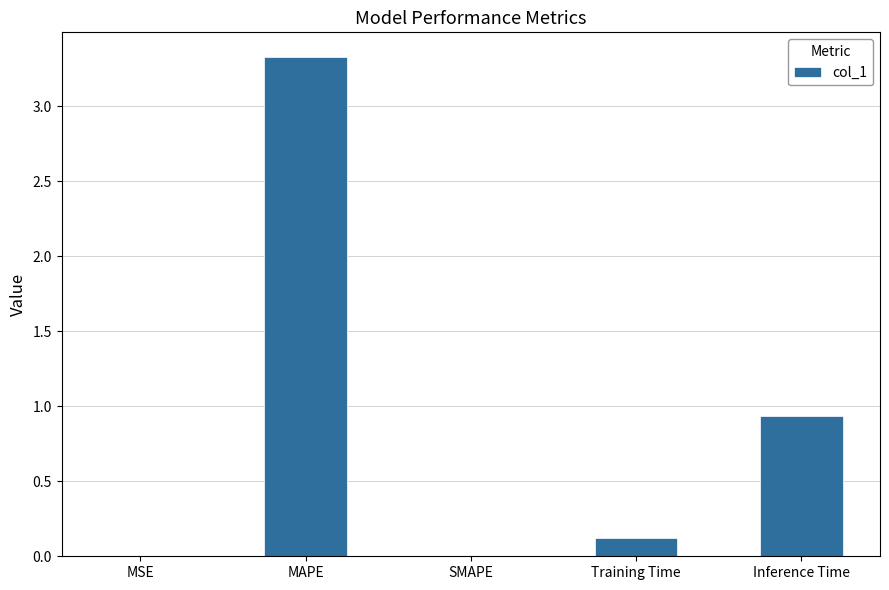

Which category has the highest value across all series?

MAPE